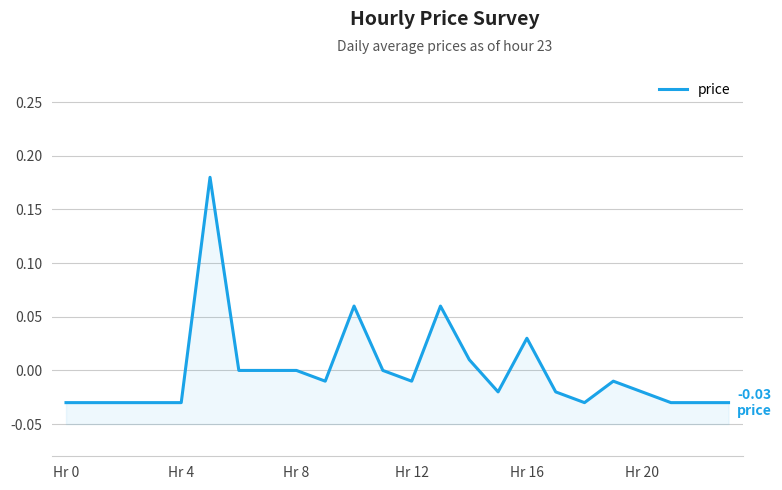

What position from the left is 14?

15